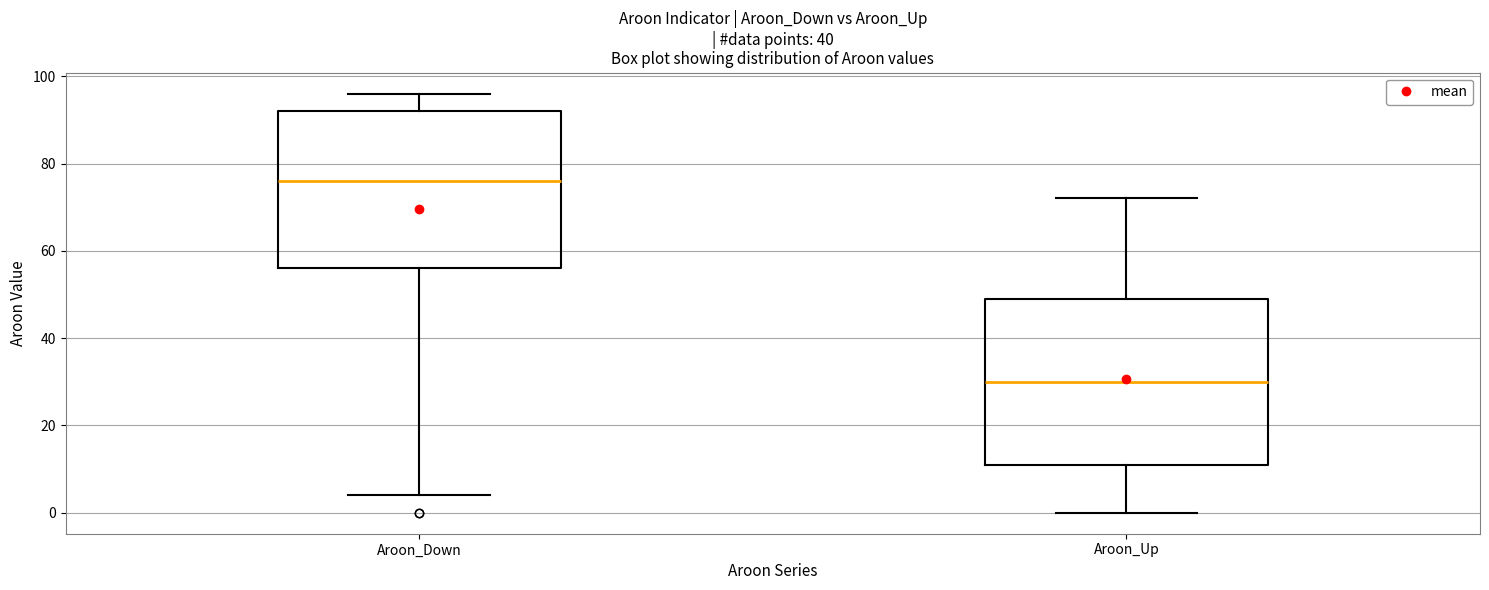

Which box's median line is the lowest?

Aroon_Up